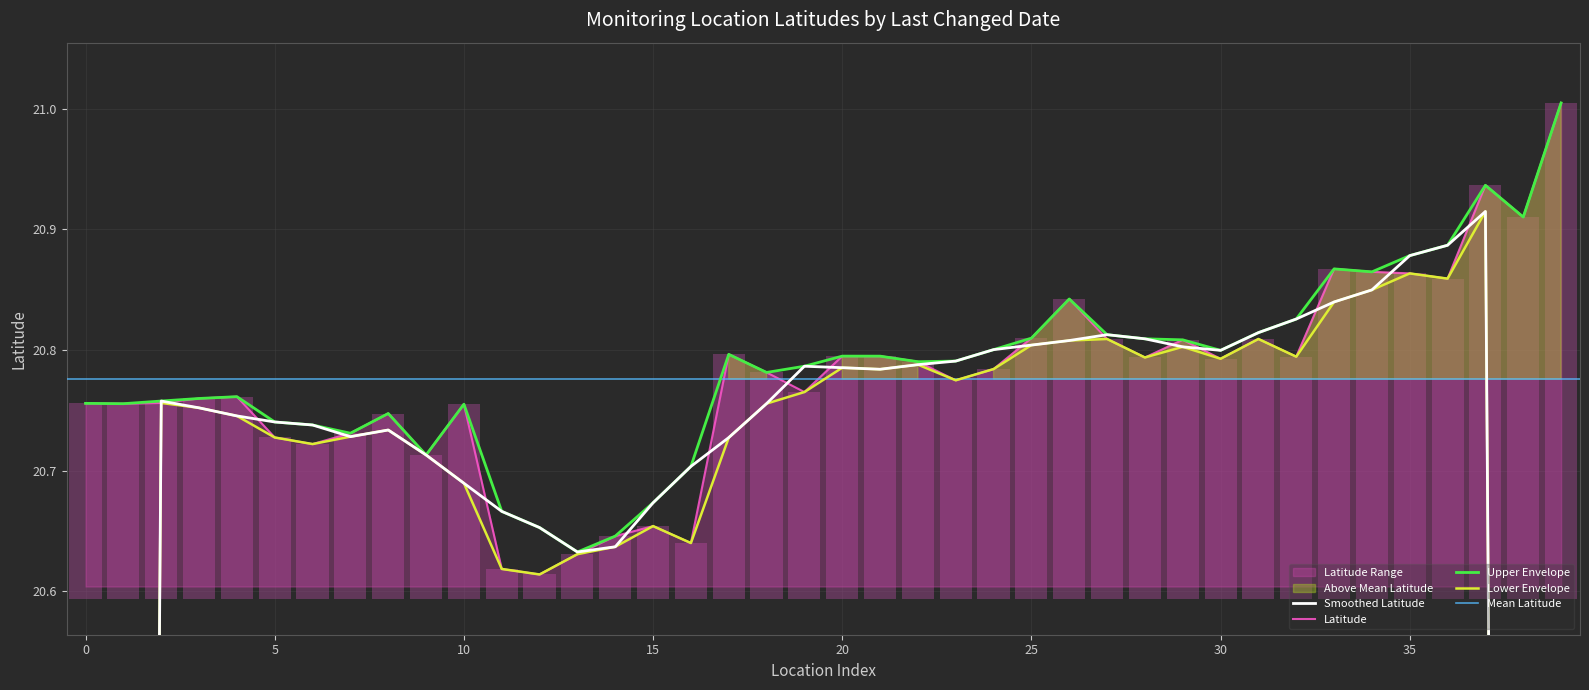

What is the difference between the maximum and minimum values?

0.4